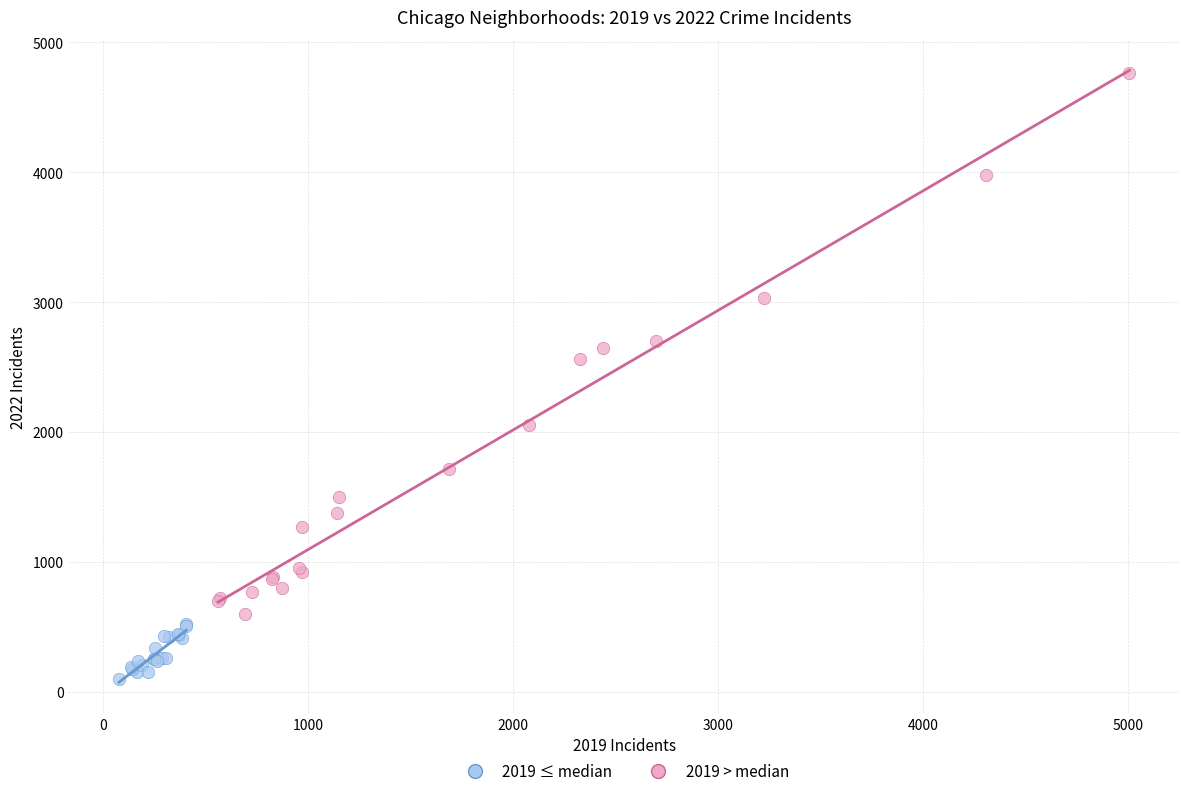

Which series reaches the maximum Y coordinate?

2019 > median